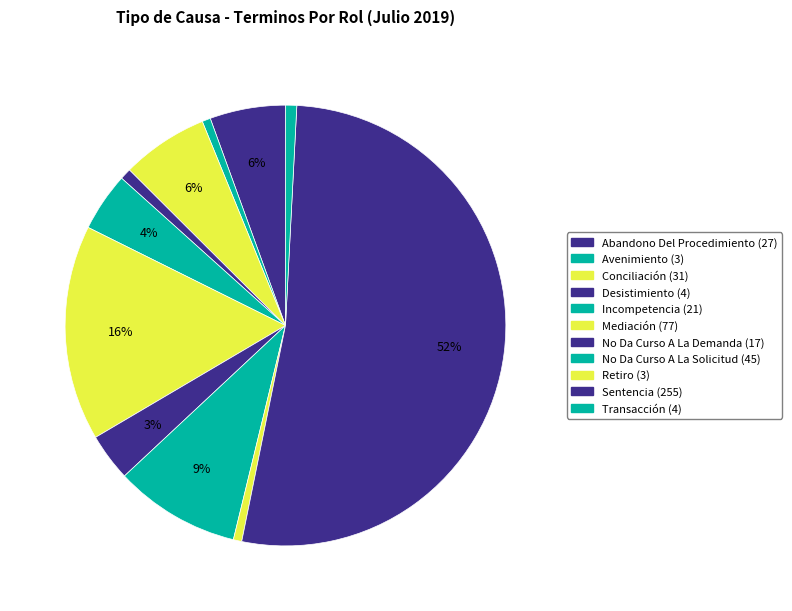

Rank the categories by value from lowest to highest.

Avenimiento, Retiro, Desistimiento, Transacción, No Da Curso A La Demanda, Incompetencia, Abandono Del Procedimiento, Conciliación, No Da Curso A La Solicitud, Mediación, Sentencia